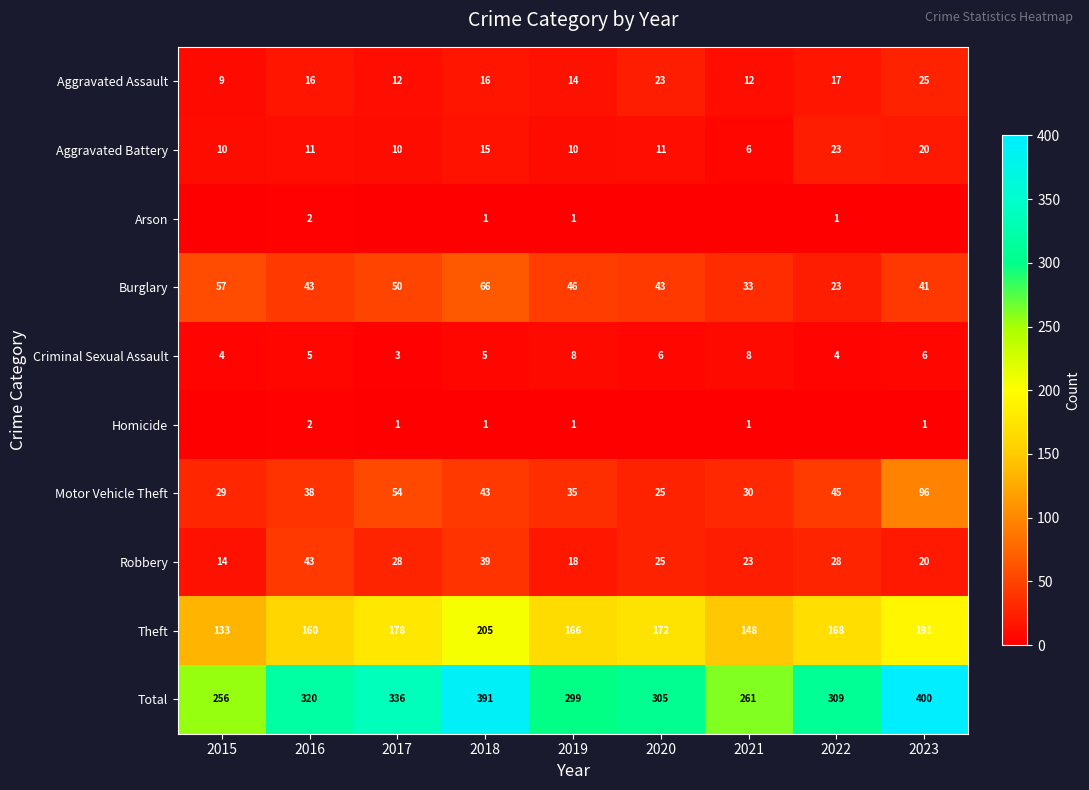

What is the average value of the Motor Vehicle Theft series?

44